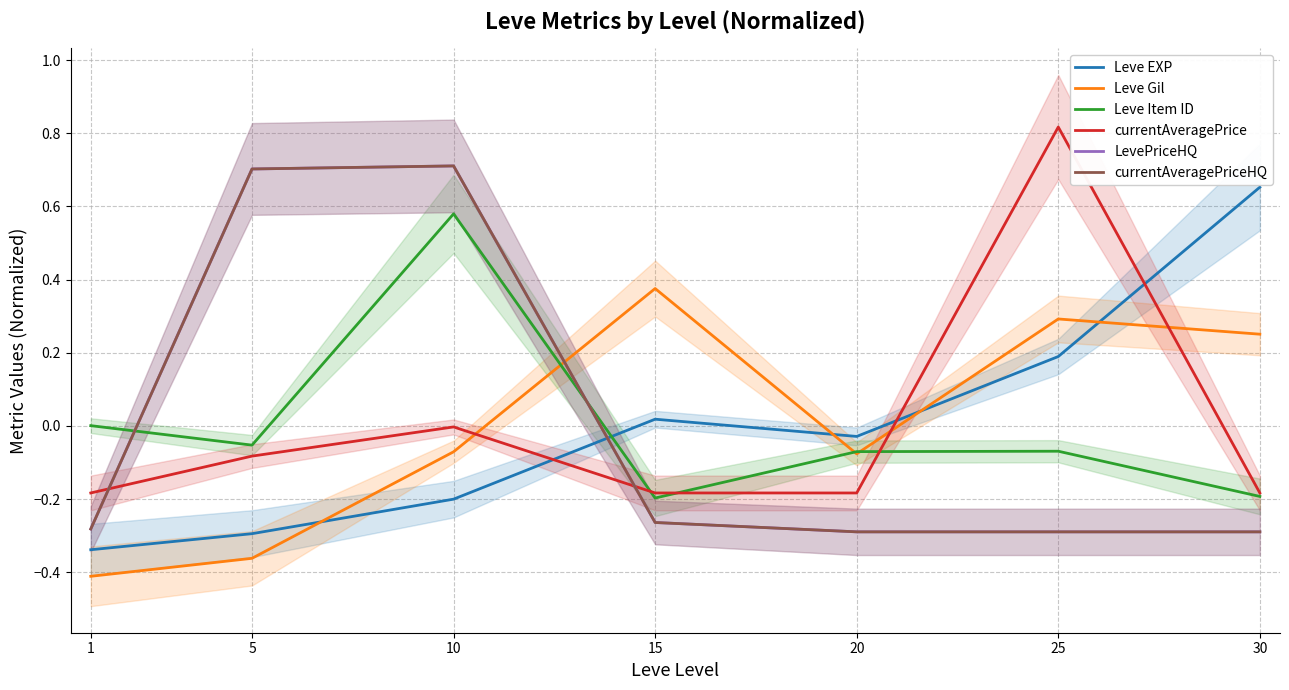

How many LevePriceHQ values are between 0 and 1?

2